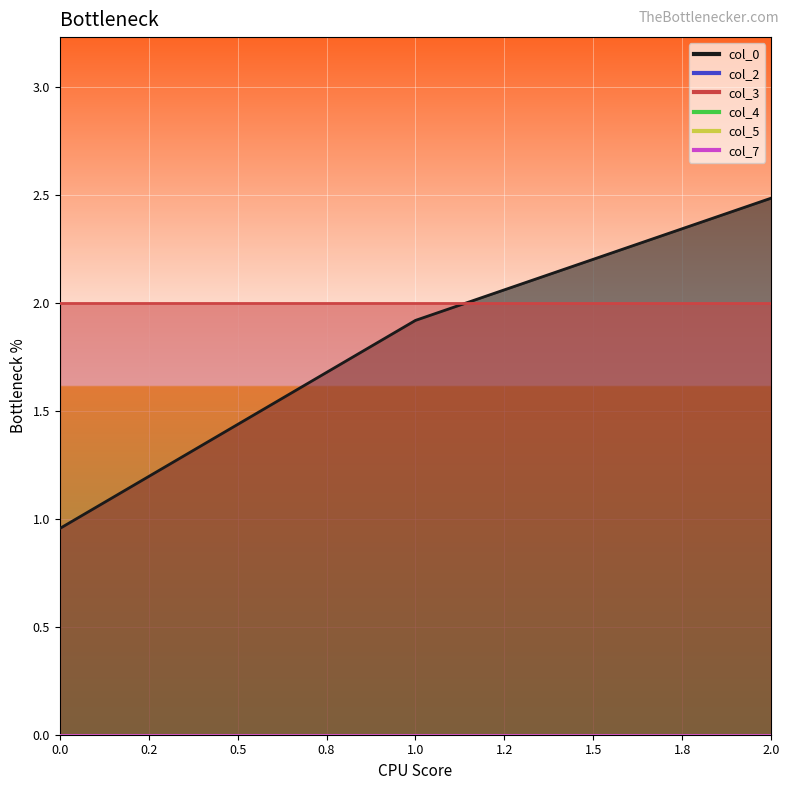

At 1, list the series in order from smallest to largest.

col_2, col_4, col_5, col_7, col_0, col_3